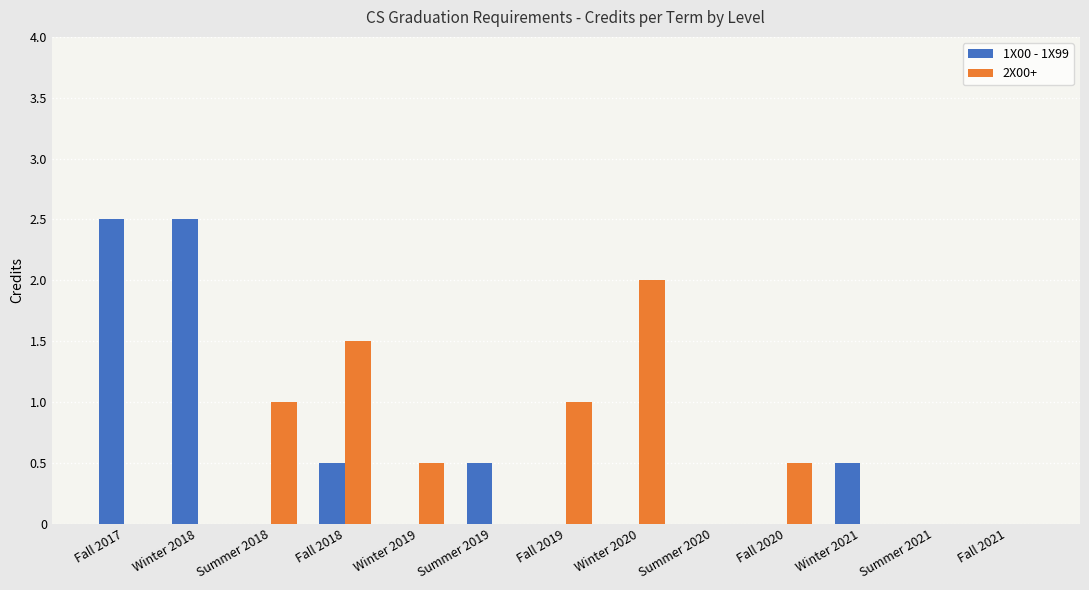

What are all the series names shown in the legend?

1X00 - 1X99, 2X00+